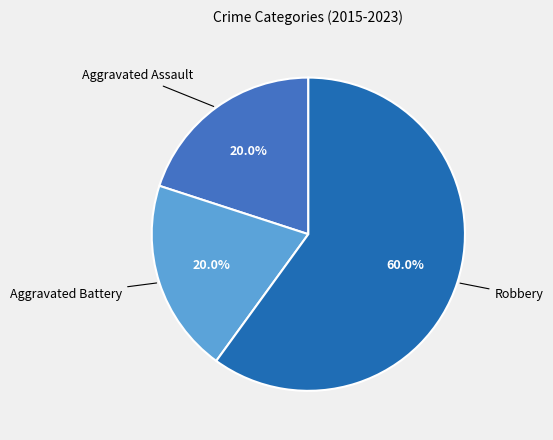

Which slice is the largest?

Robbery